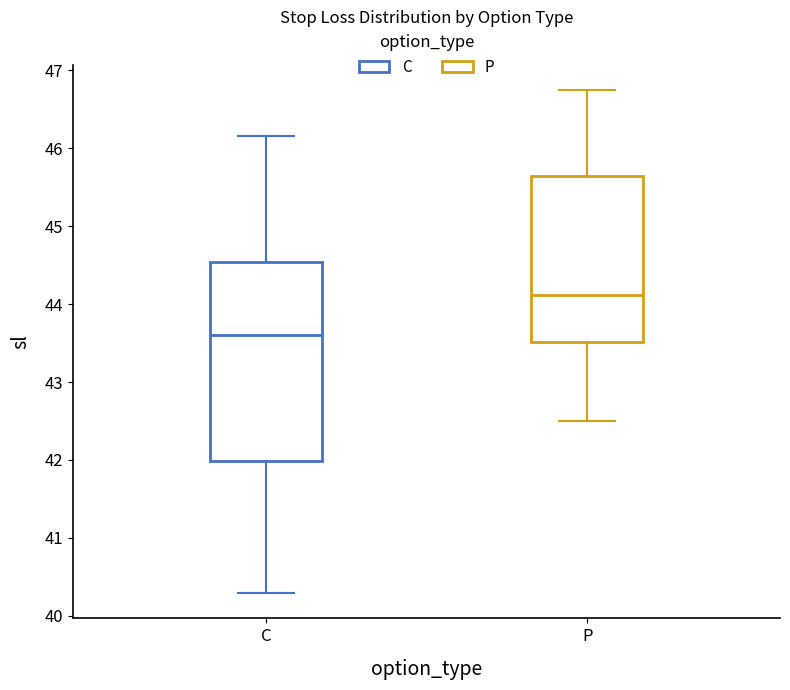

Reading left to right, transcribe this box plot: for each box, give where its median line is, the range the box spans, and where its two whiskers end, as read against the y-axis. The values are not printed on the chart, so give them approximately, as read against the axis.

C: median 43.6, box 42.0 to 44.5, whiskers 40.3 to 46.2
P: median 44.1, box 43.5 to 45.6, whiskers 42.5 to 46.8